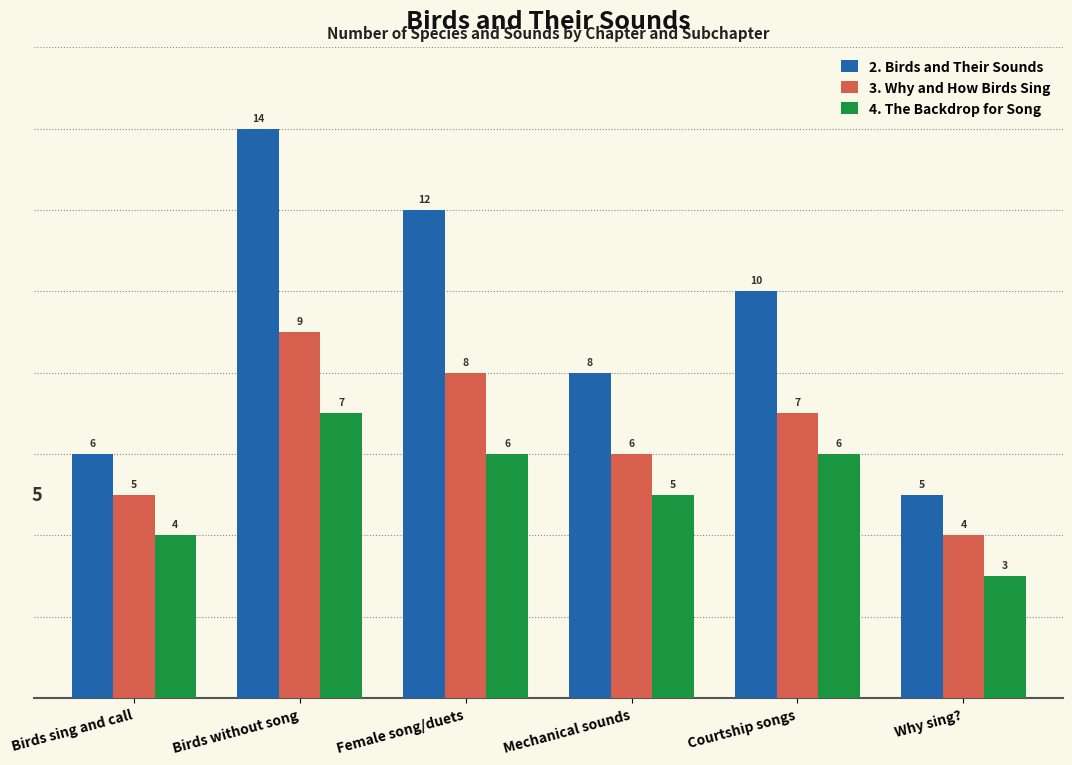

What is the total value across all series at Why sing??

12